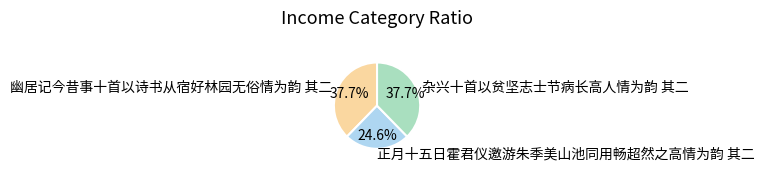

What is the ratio of the value at 正月十五日霍君仪邀游朱季美山池同用畅超然之高情为韵 其二 to the value at 幽居记今昔事十首以诗书从宿好林园无俗情为韵 其二?

0.7